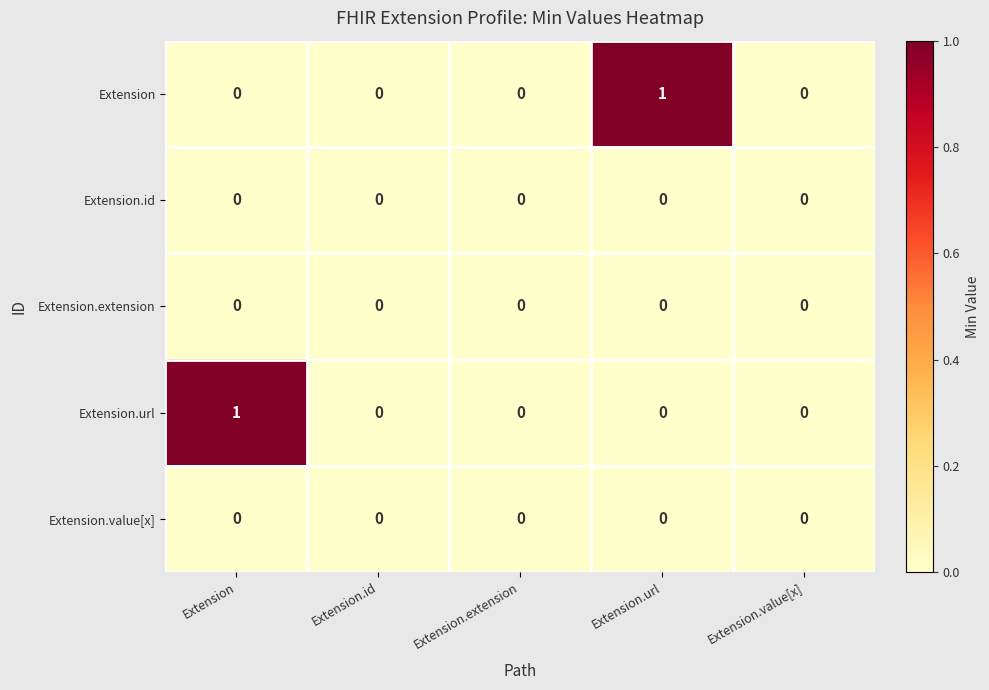

Between Extension and Extension.extension, which series saw the biggest shift?

Extension.url